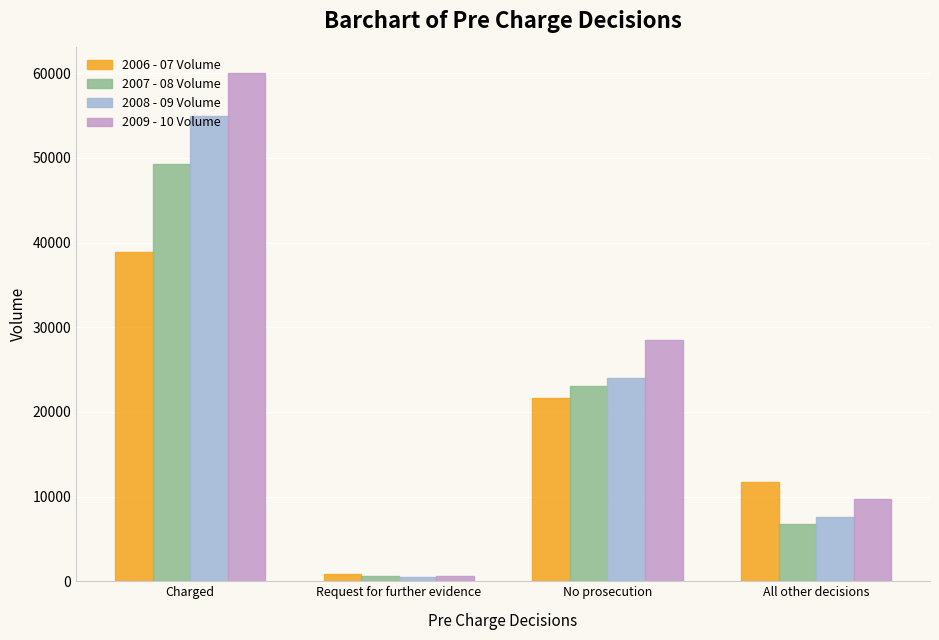

Count the number of categories in the chart.

4